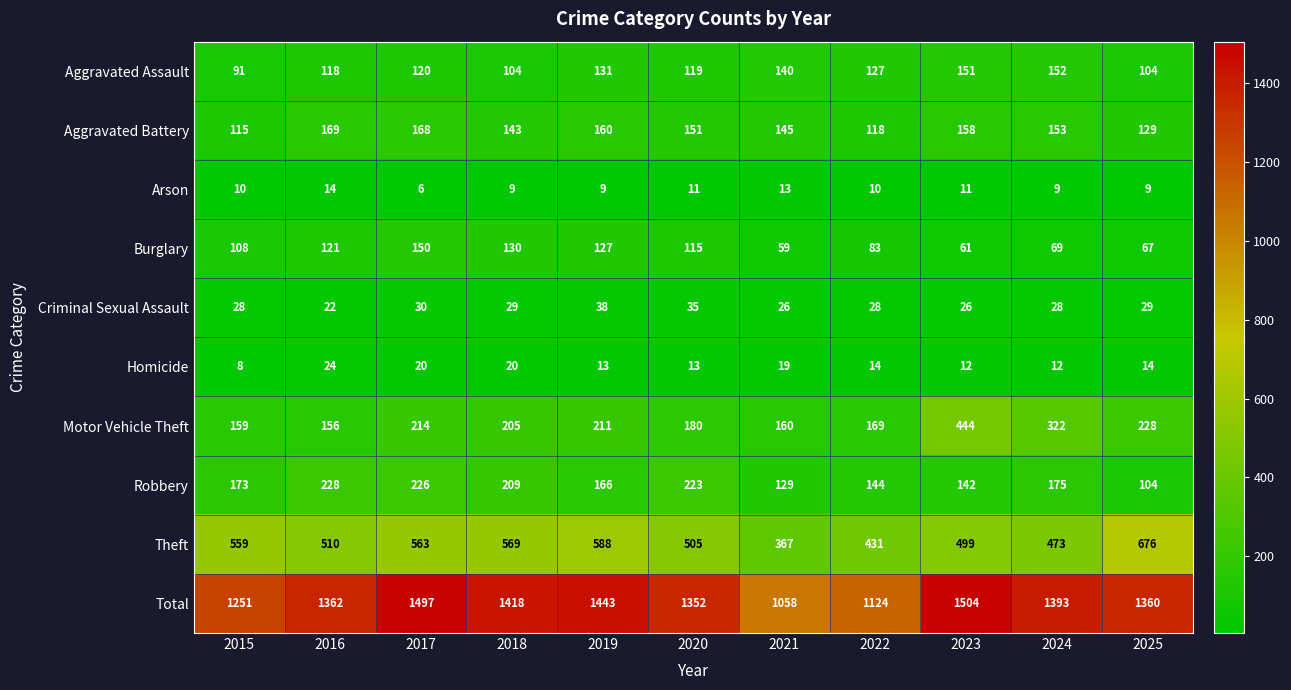

What is the total value across all series at 2022?

2248